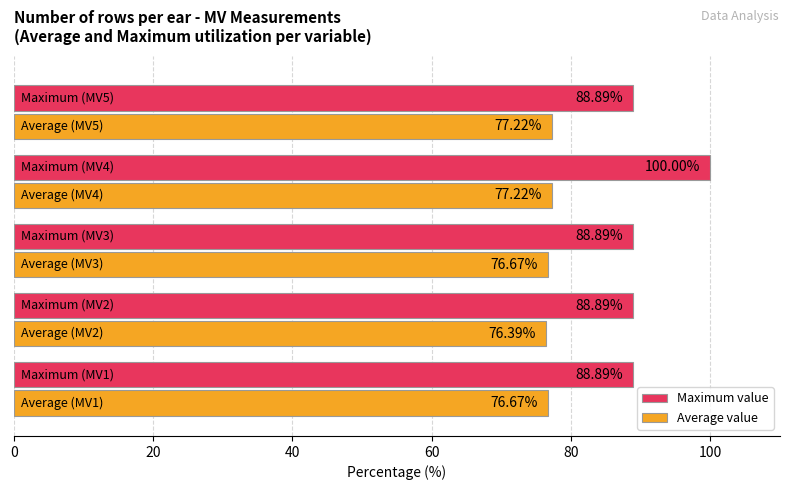

Which series has the largest range (max minus min)?

Maximum value